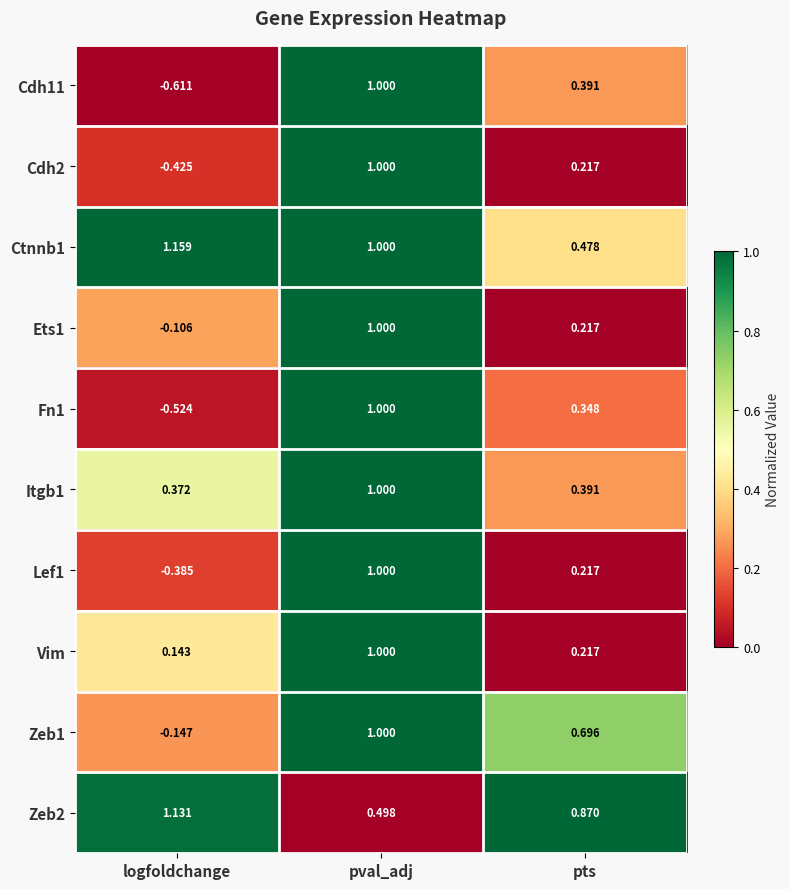

At which label does Cdh2 reach its peak?

pval_adj